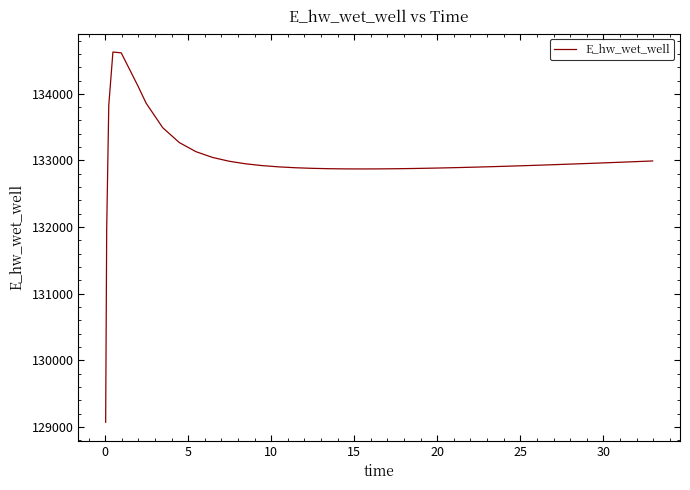

What is the maximum value shown in the chart?

134628.0